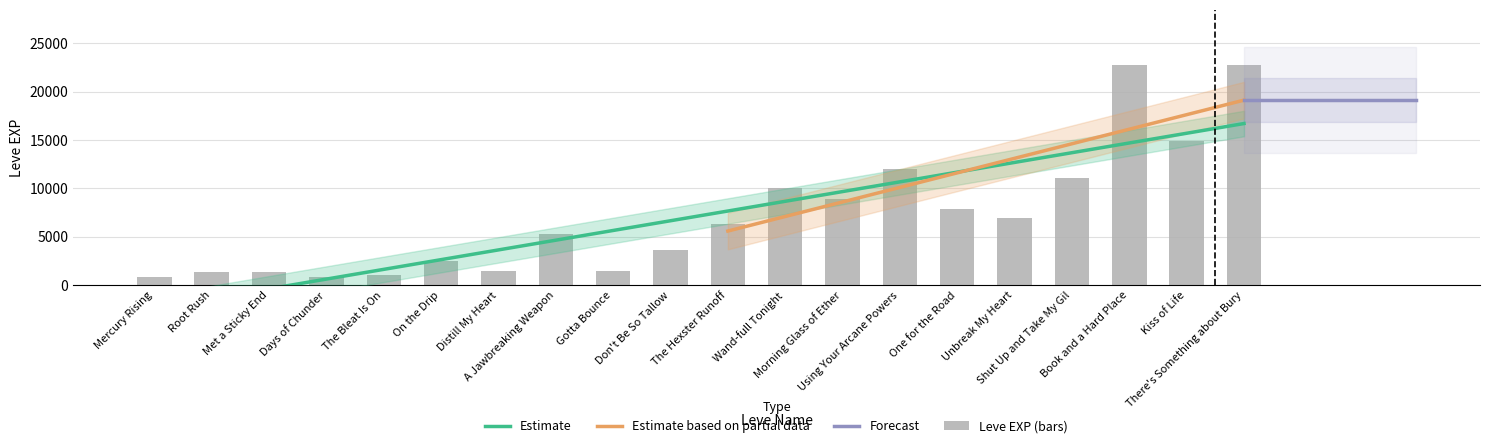

Rank the categories by value from highest to lowest.

Book and a Hard Place, There's Something about Bury, Kiss of Life, Using Your Arcane Powers, Shut Up and Take My Gil, Wand-full Tonight, Morning Glass of Ether, One for the Road, Unbreak My Heart, The Hexster Runoff, A Jawbreaking Weapon, Don't Be So Tallow, On the Drip, Distill My Heart, Gotta Bounce, Root Rush, Met a Sticky End, The Bleat Is On, Mercury Rising, Days of Chunder